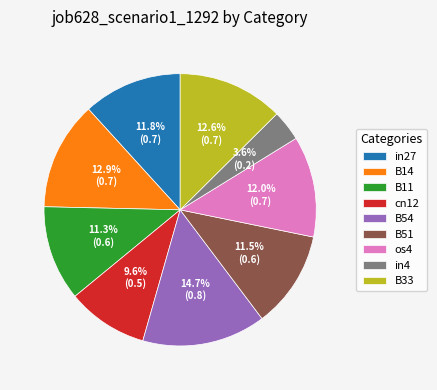

Is in27 the majority of the pie?

No